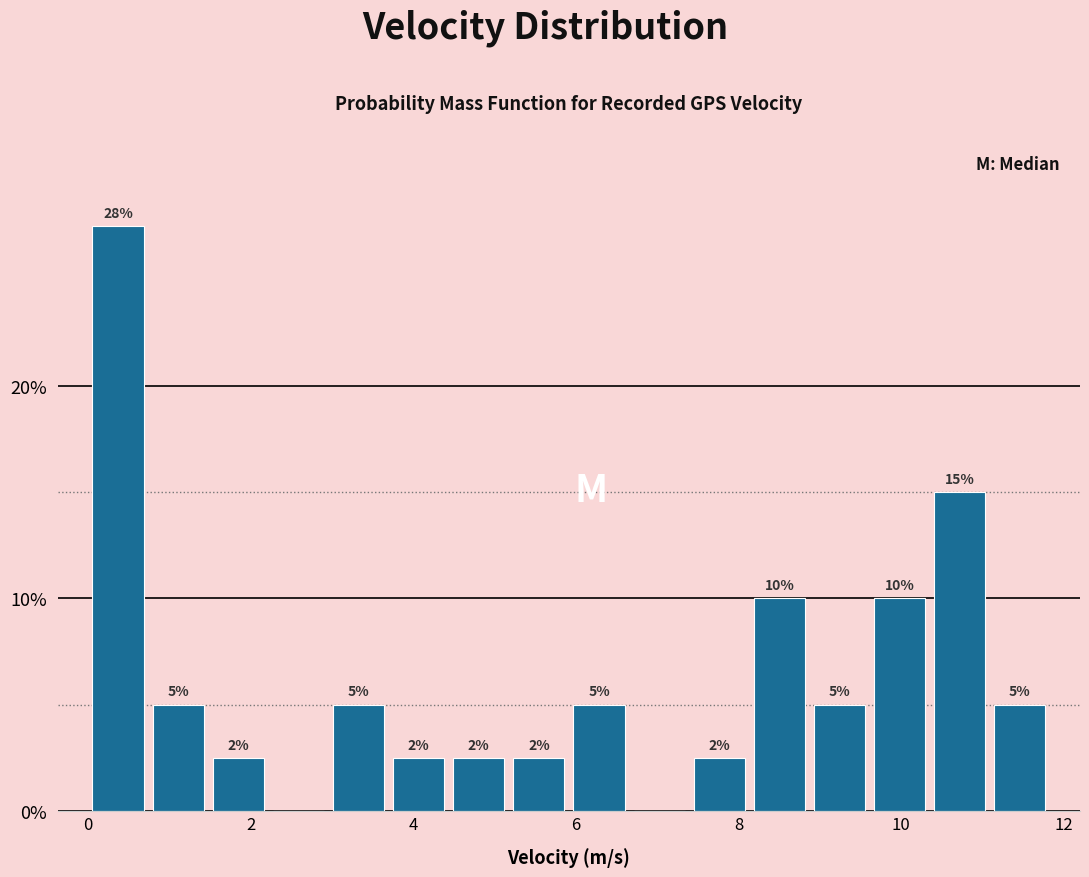

Around what value on the x-axis is the tallest bar? Give the approximate position of its centre, as read against the axis.

0.4